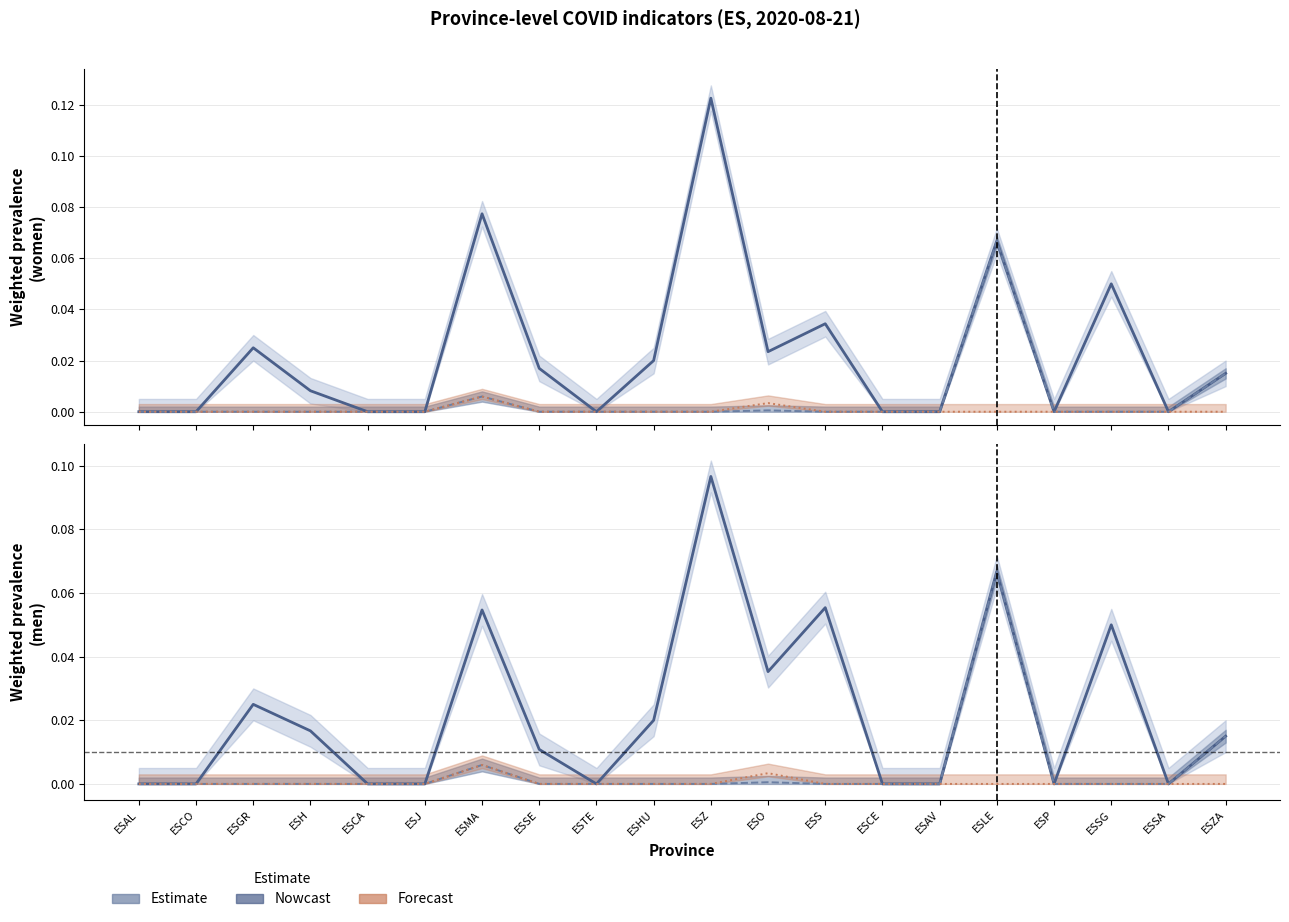

What is the total value across all series at ESS?

0.1